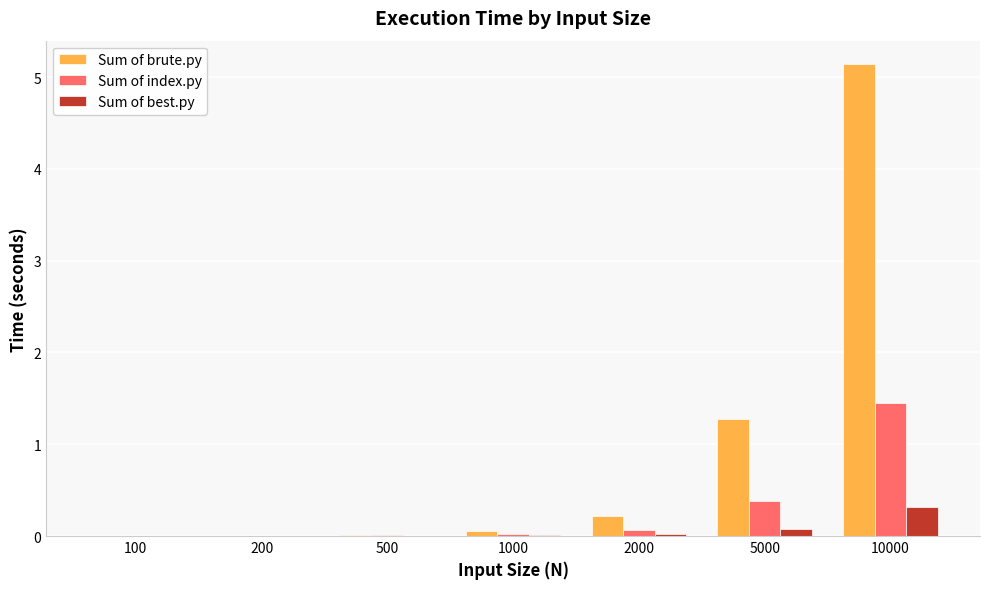

What is the sum of all Sum of brute.py values?

6.7